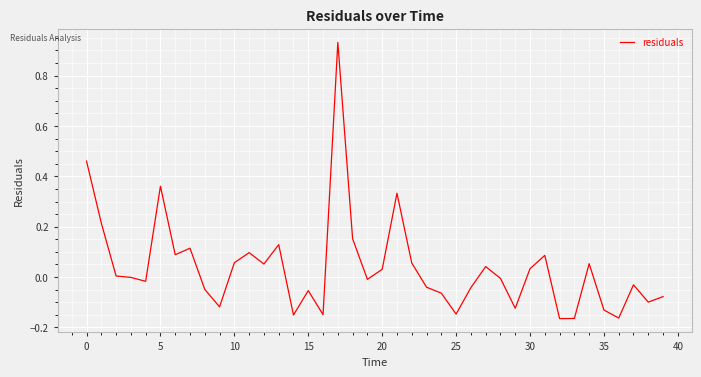

What is the value of the 2nd point from the left?

0.2